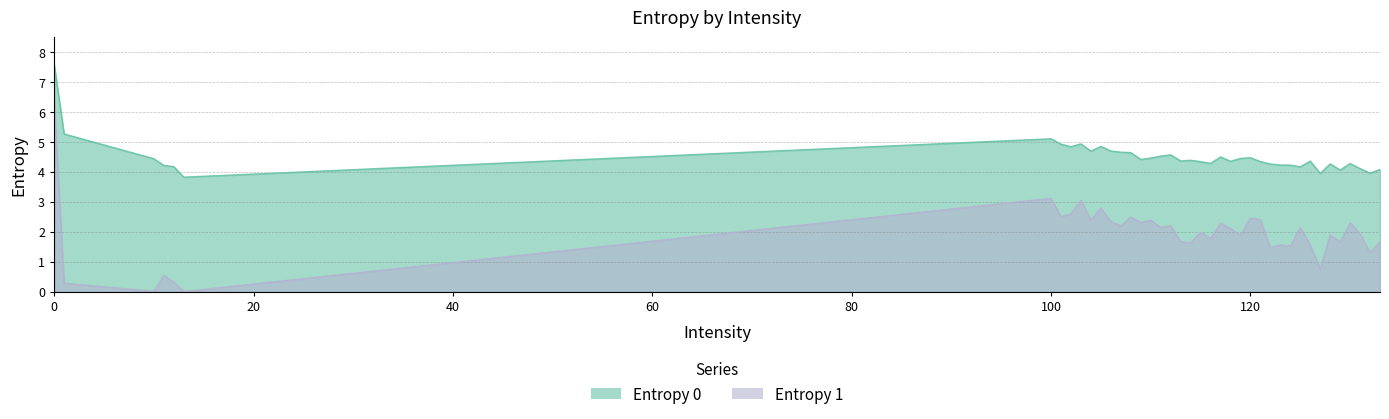

Which series has the widest spread of values?

Entropy 1